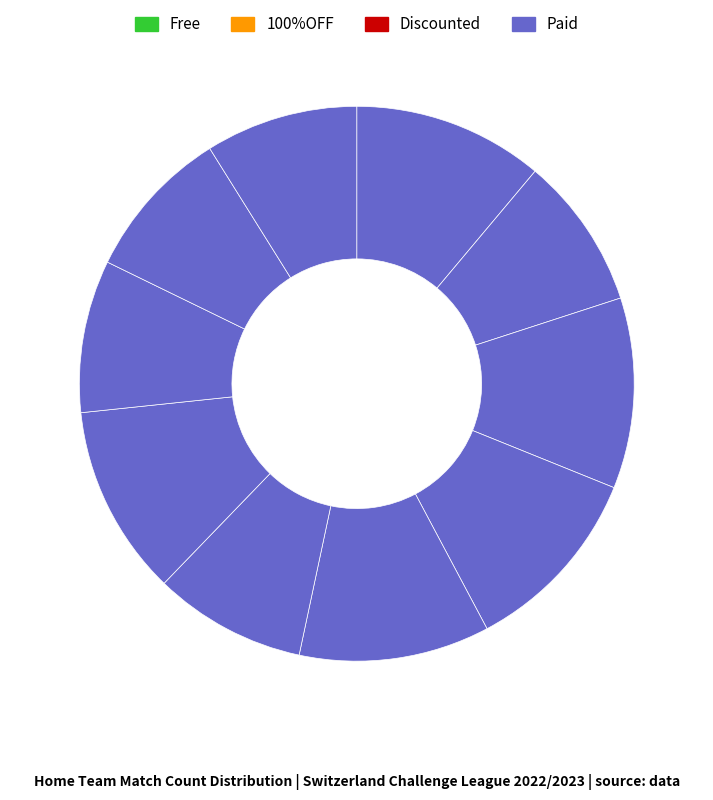

Is there a majority slice in this chart?

No